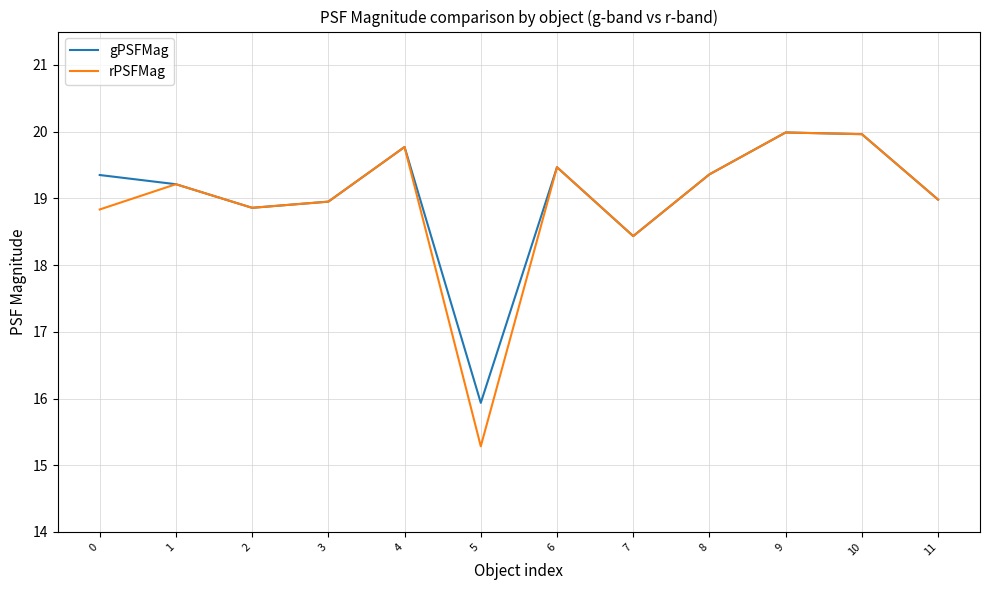

At which category does gPSFMag reach its first local valley?

2